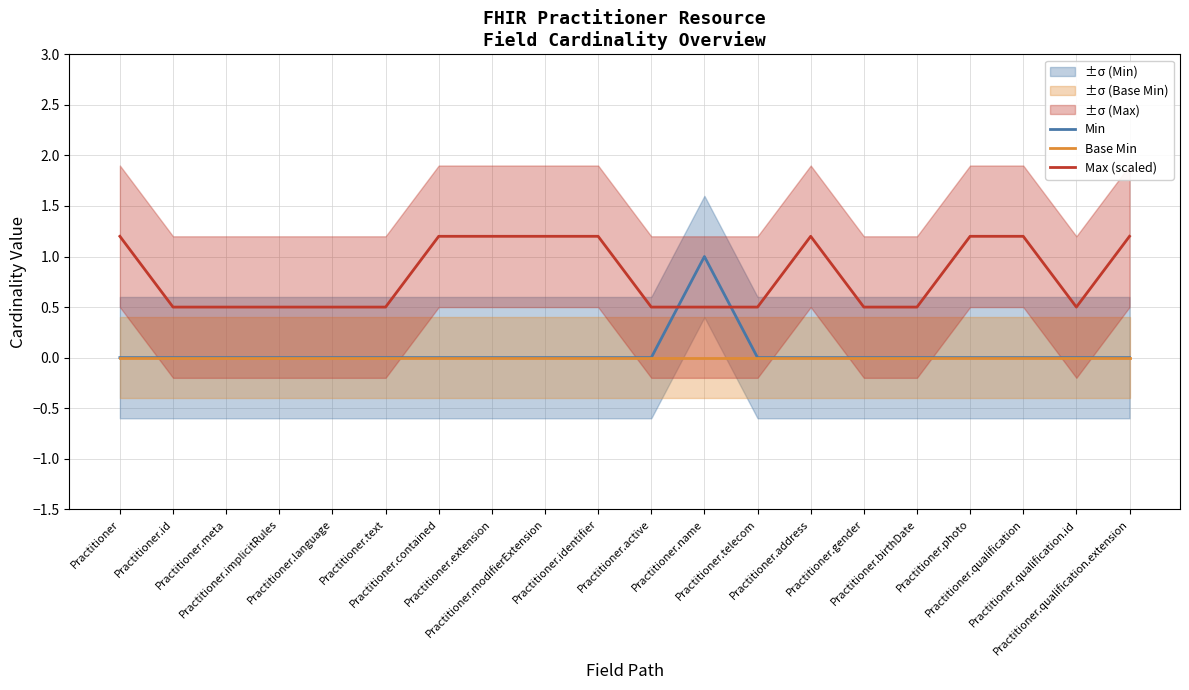

True or false: Max (scaled) and Base Min intersect in this chart.

False